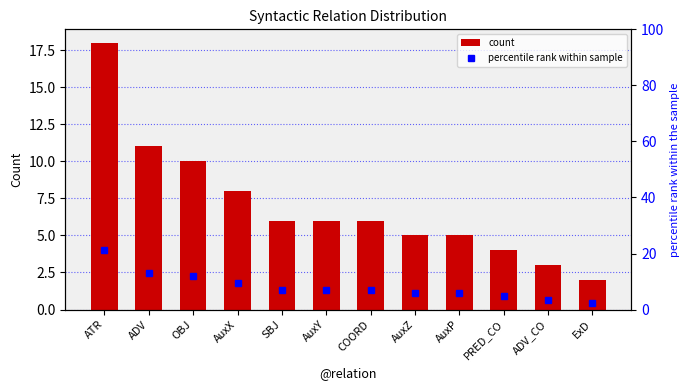

Where does the count series first go above 6?

ATR